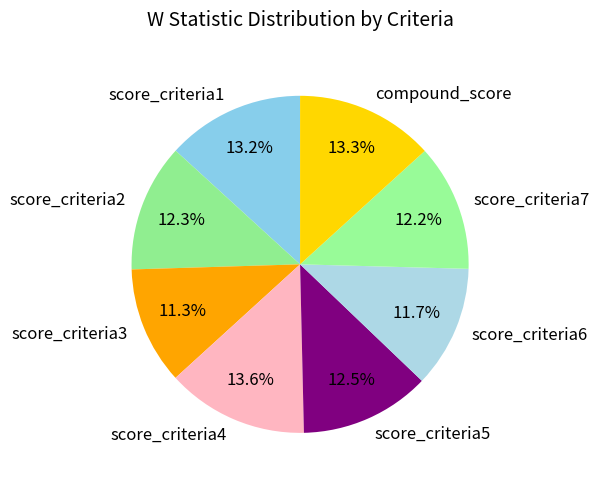

Does score_criteria7 represent more than half of the total?

No